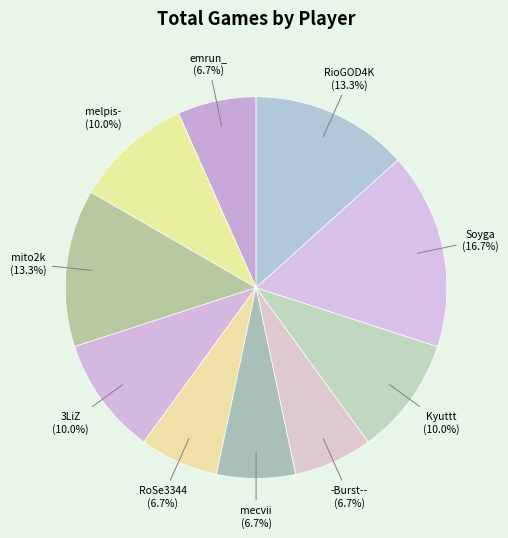

Is there any slice that represents more than half of the pie?

No